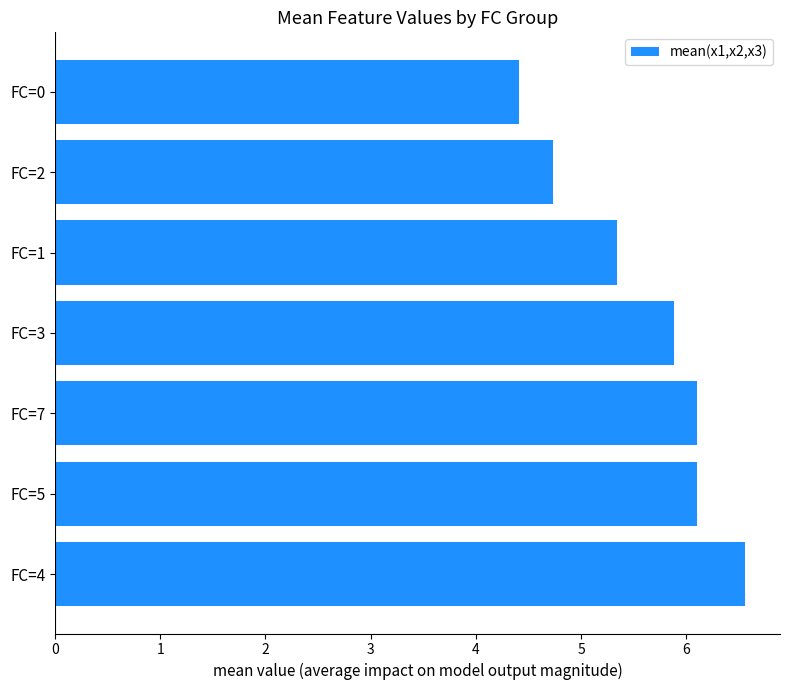

The chart shows a value of 4.7 at FC=2. True or false?

True